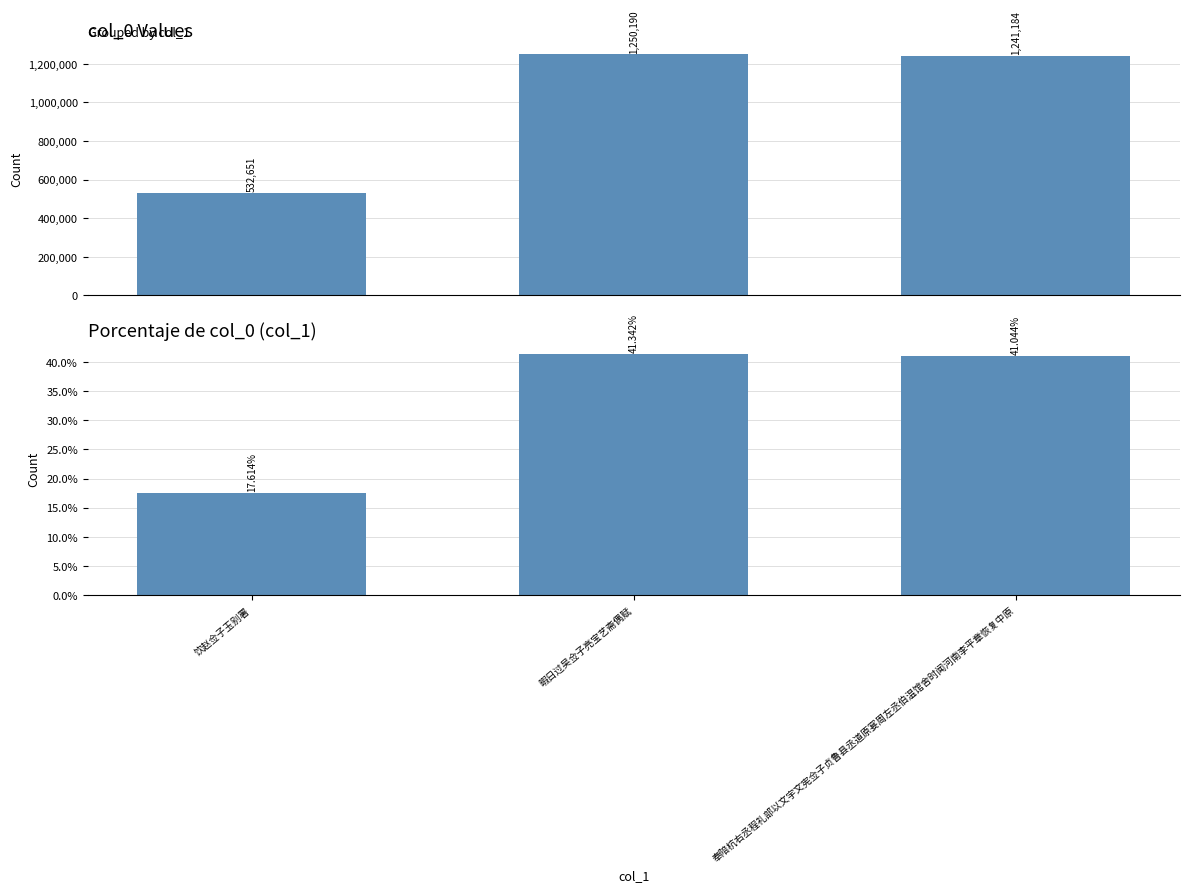

Reading left to right, transcribe all the data shown in this chart.

col_0: 饮赵佥子玉别署=532651.0	暇日过吴佥子亮宝艺斋偶赋=1250190.0	奉陪杭右丞程礼部以文宇文宪佥子贞鲁县丞道原宴周左丞伯温馆舍时闻河南李平章恢复中原=1241184.0
col_0 %: 饮赵佥子玉别署=17.6	暇日过吴佥子亮宝艺斋偶赋=41.3	奉陪杭右丞程礼部以文宇文宪佥子贞鲁县丞道原宴周左丞伯温馆舍时闻河南李平章恢复中原=41.0